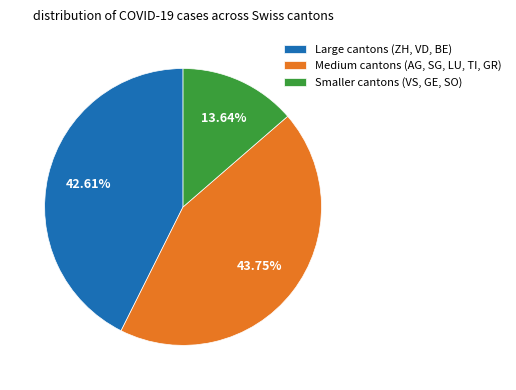

Rank the categories by value from lowest to highest.

Smaller cantons (VS, GE, SO), Large cantons (ZH, VD, BE), Medium cantons (AG, SG, LU, TI, GR)